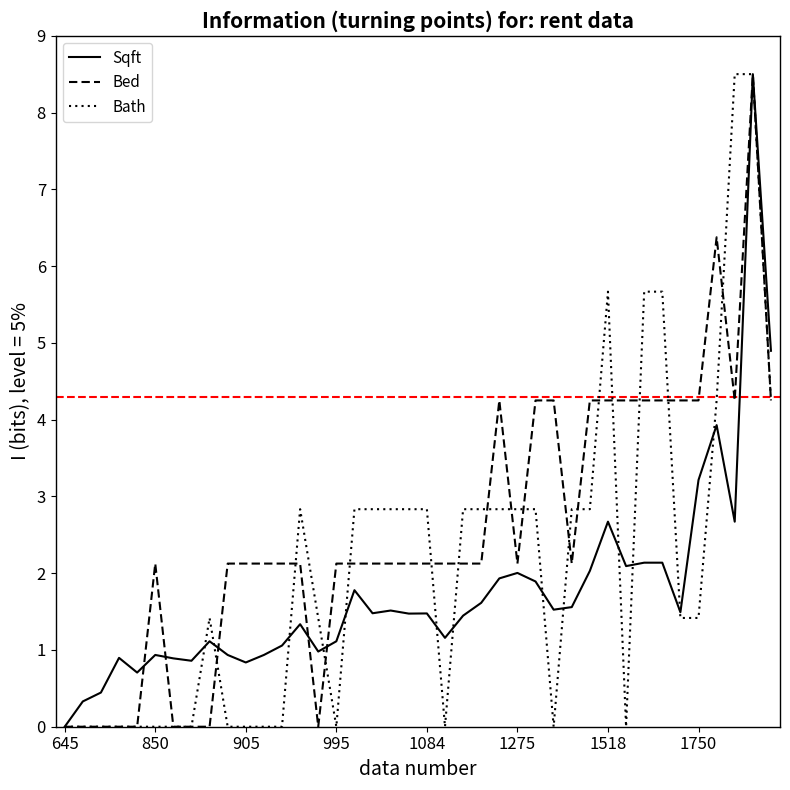

Does the chart have visible grid lines?

No